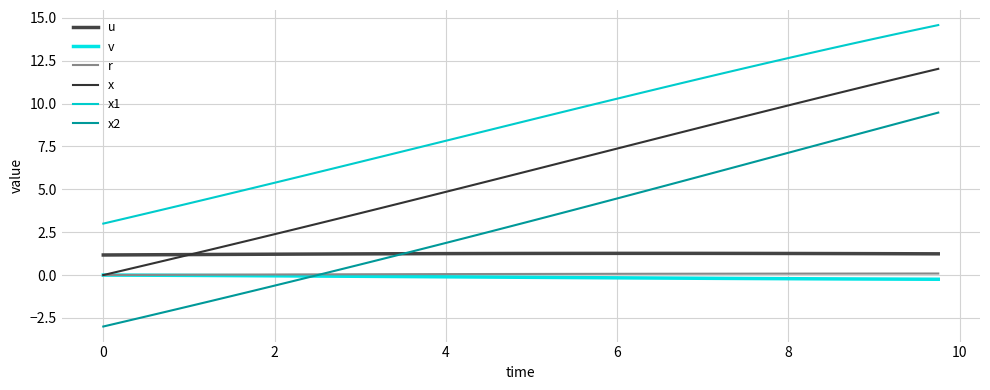

Does the chart display data point markers on the line(s)?

No